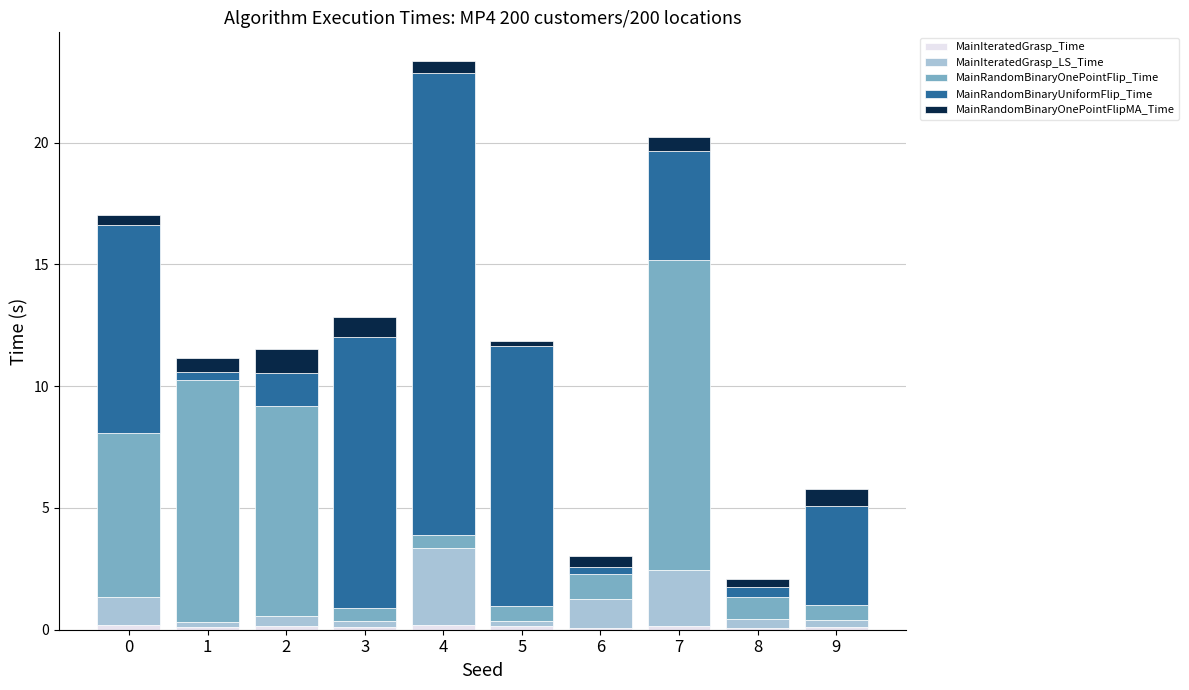

Are the bars grouped side by side (vs. stacked)?

No